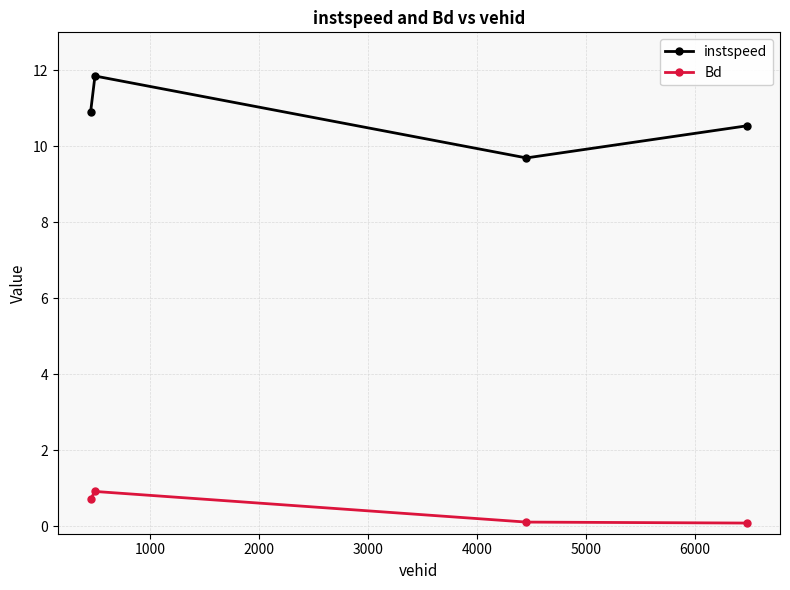

Reading right to left, what are all the values shown in this chart?

instspeed: 10.5	9.7	11.9	10.9
Bd: 0.1	0.1	0.9	0.7